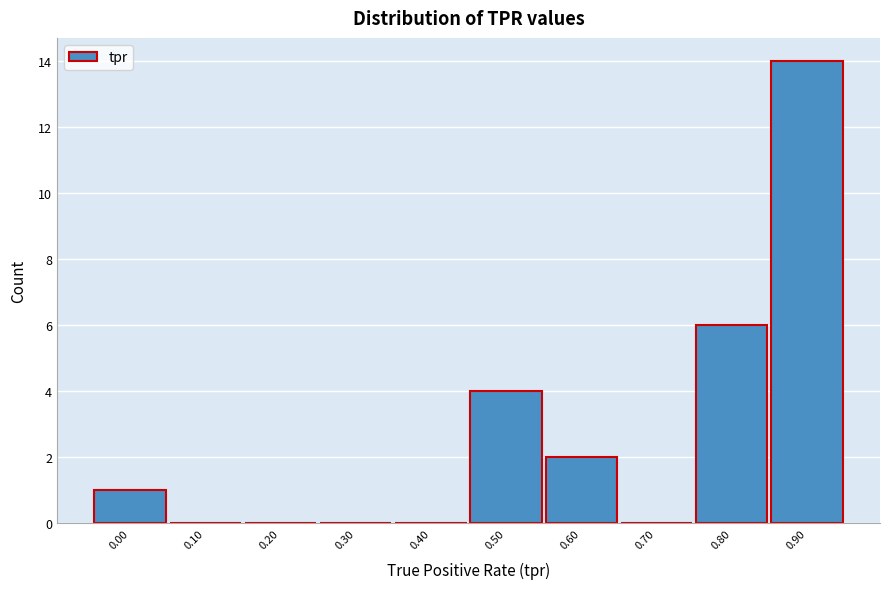

Reading left to right, extract all data points from this chart.

0.00=1	0.10=0	0.20=0	0.30=0	0.40=0	0.50=4	0.60=2	0.70=0	0.80=6	0.90=14